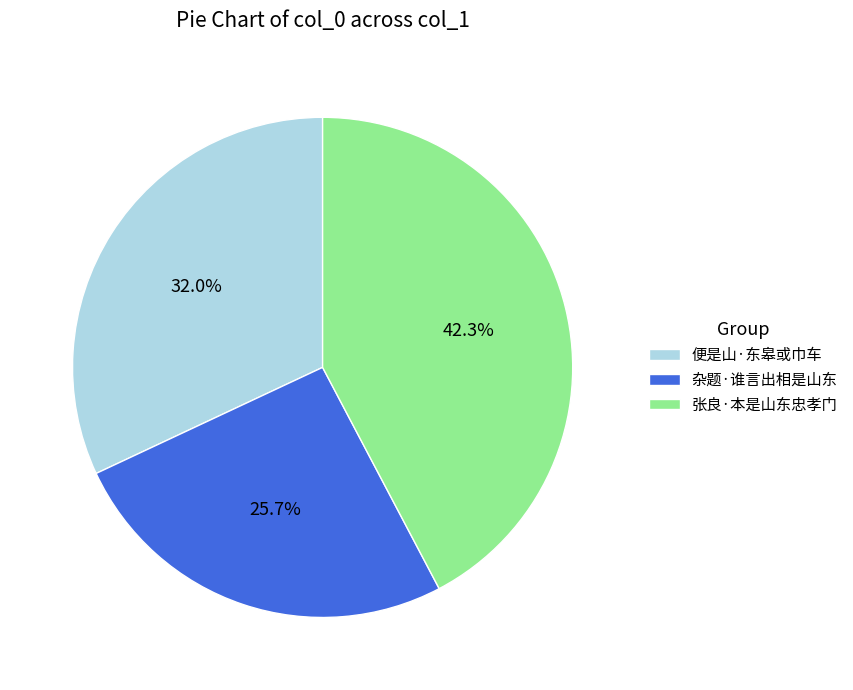

Which category has the smallest portion of the pie?

杂题·谁言出相是山东